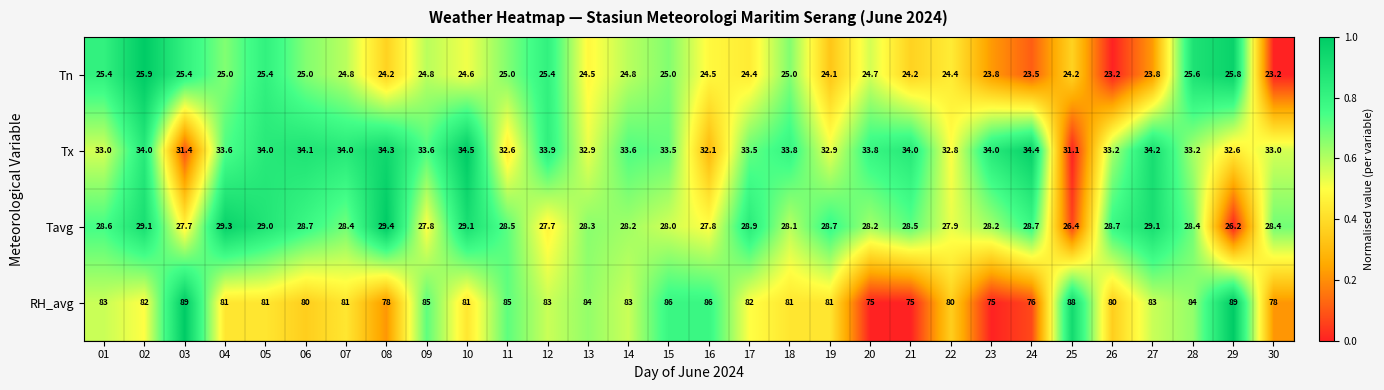

Is the value of RH_avg at 02 greater than the value of Tavg at 28?

Yes